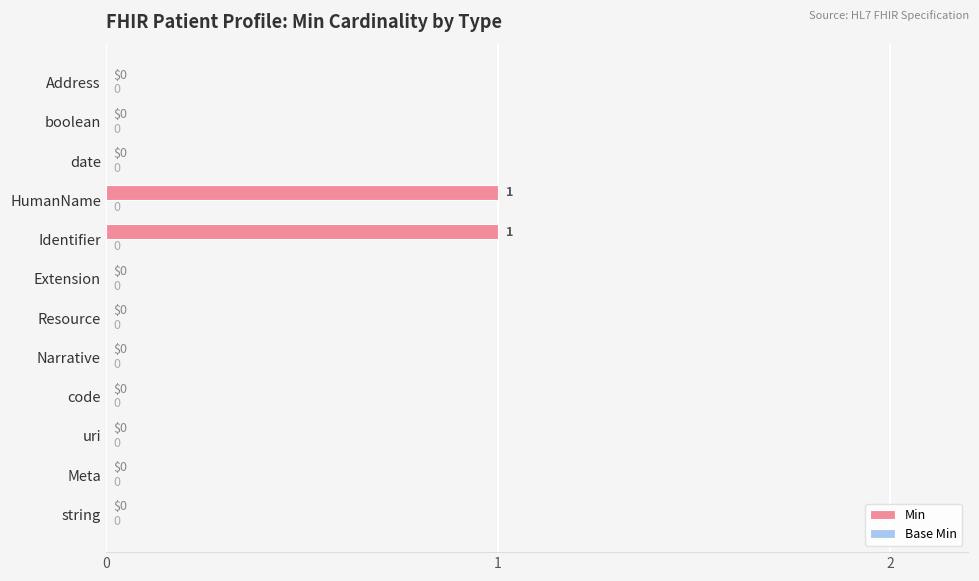

The value at boolean is 1. True or false?

False